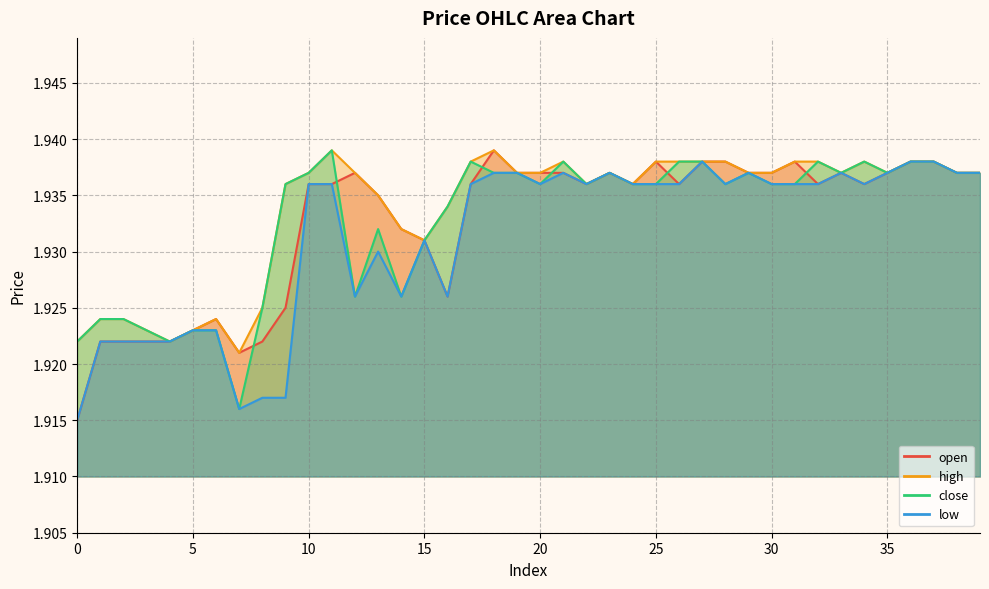

True or false: close and low cross at least once.

False